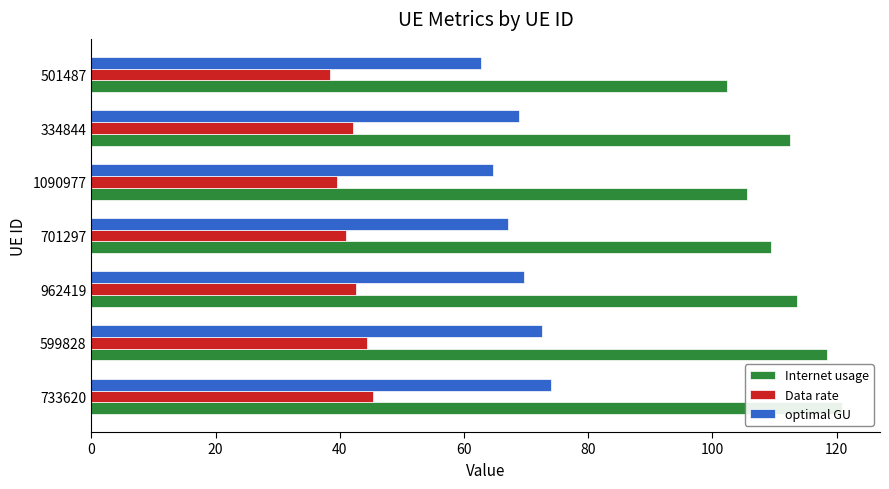

What is the average value of the Internet usage series?

111.8